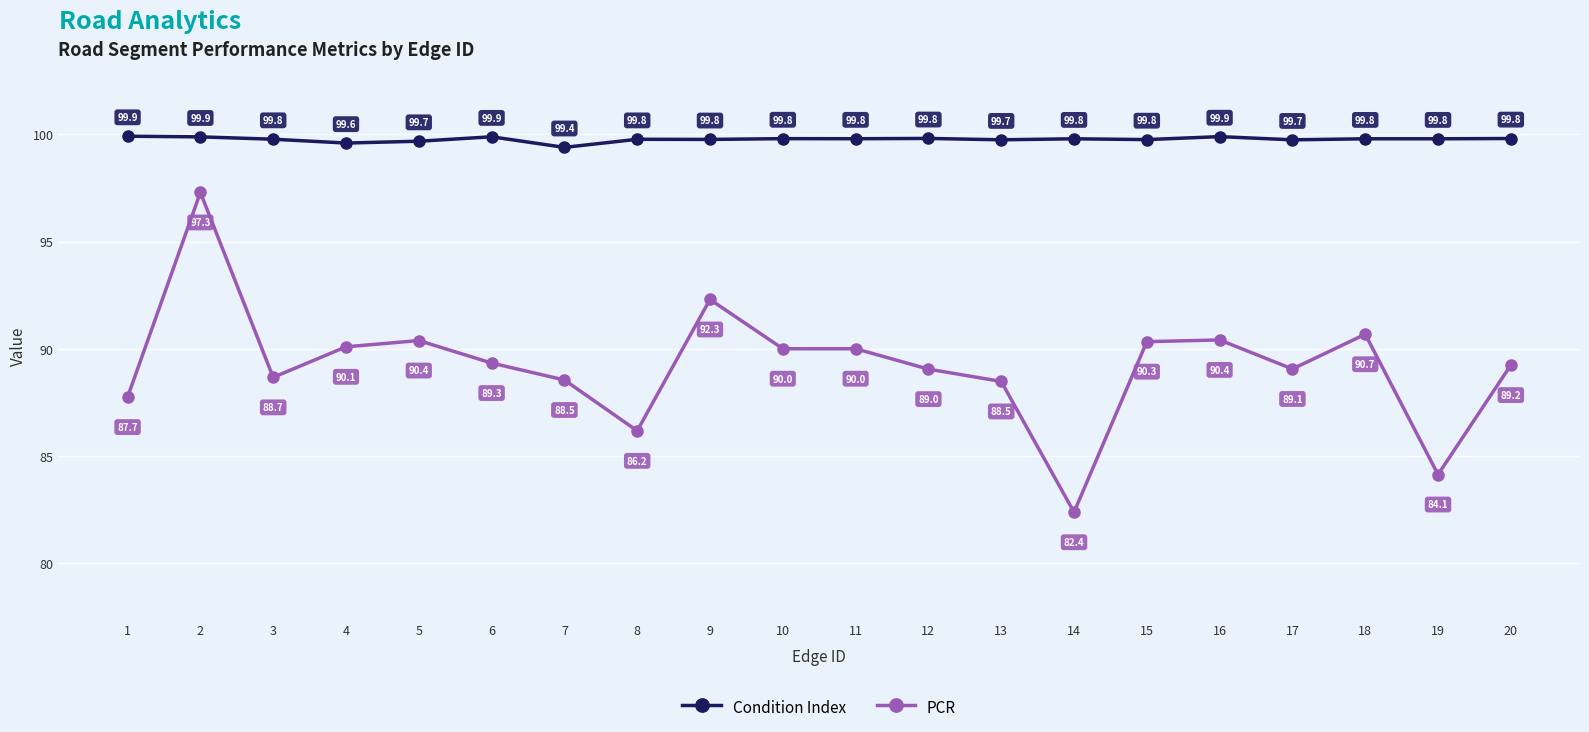

Does the chart display data point markers on the line(s)?

Yes